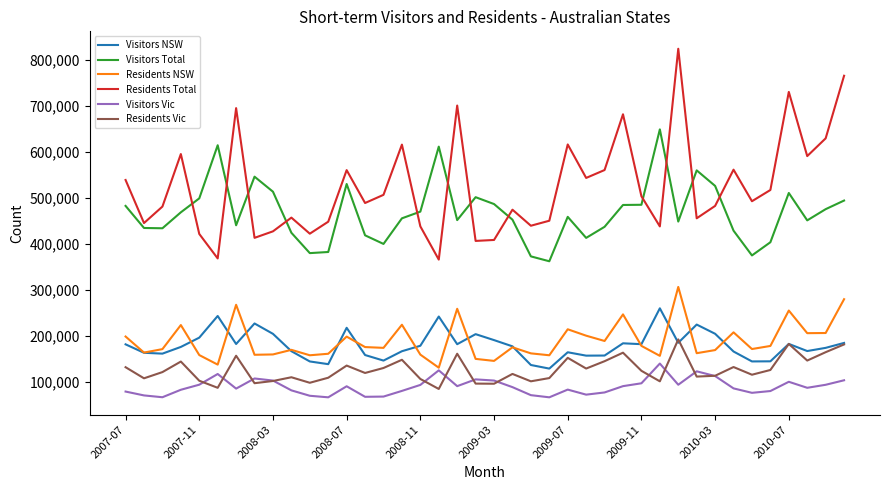

True or false: Residents Vic and Residents NSW cross at least once.

False